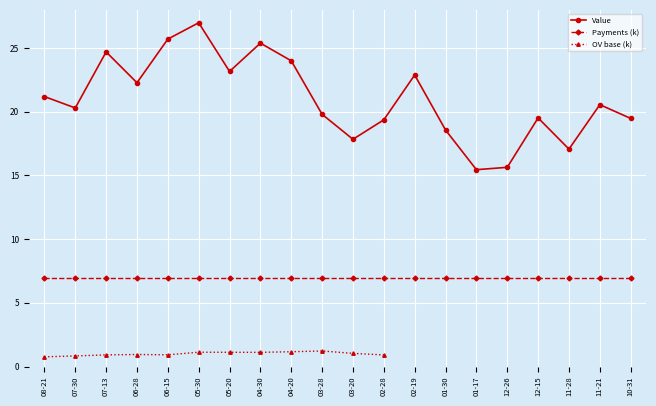

The Value series shows 4.5 at 01-17. True or false?

False